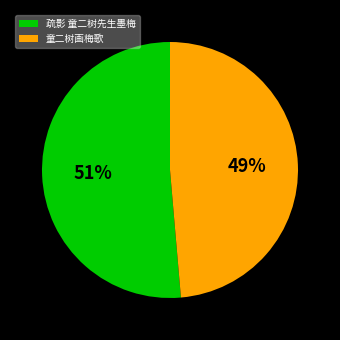

Between 疏影 童二树先生墨梅 and 童二树画梅歌, which is larger?

疏影 童二树先生墨梅